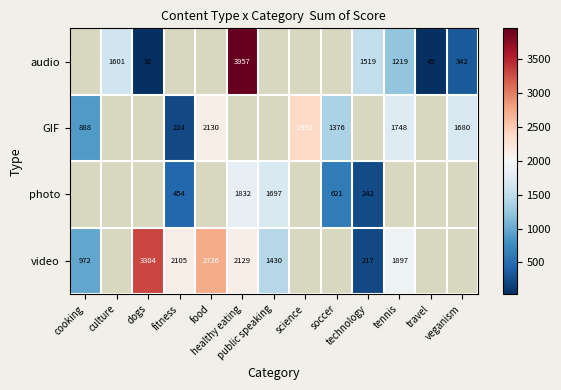

How many values in the video series are below 2129?

5